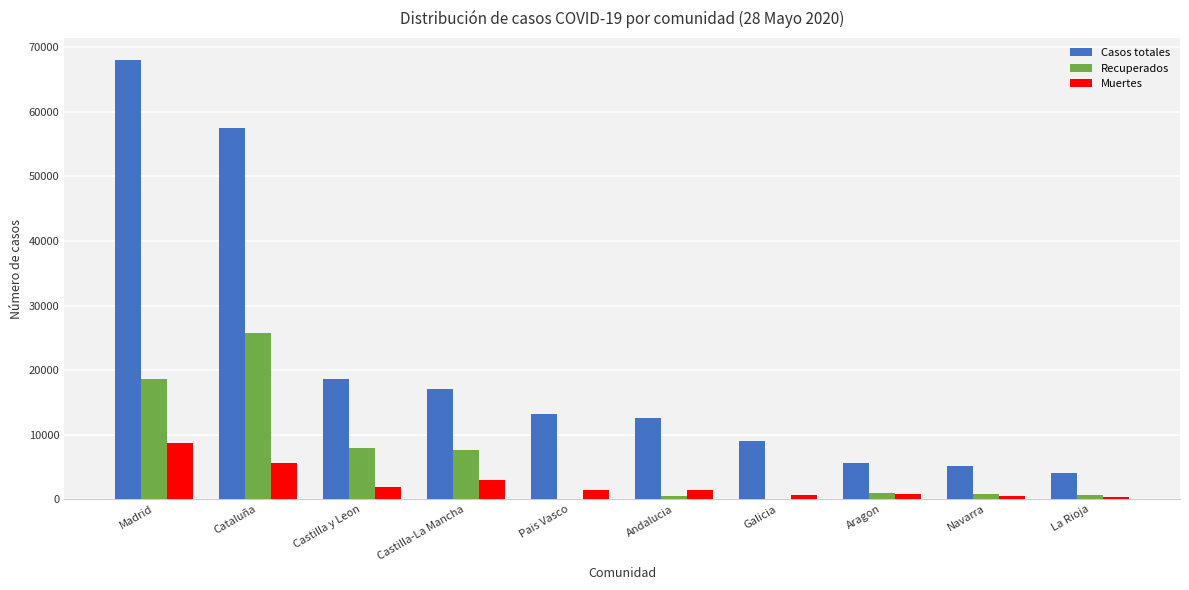

How many categories are shown in the chart?

10